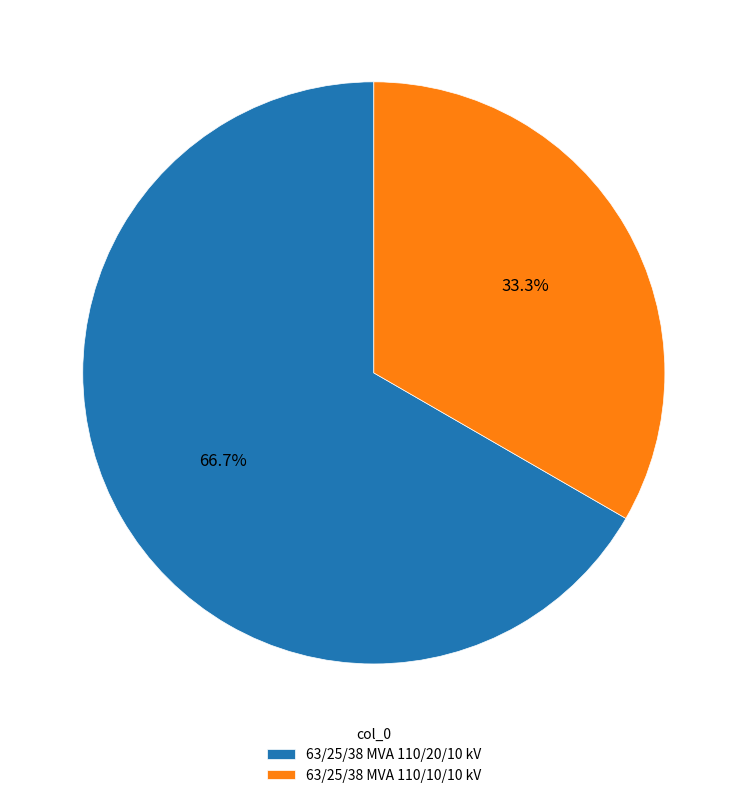

What is the largest slice in the pie chart?

63/25/38 MVA 110/20/10 kV